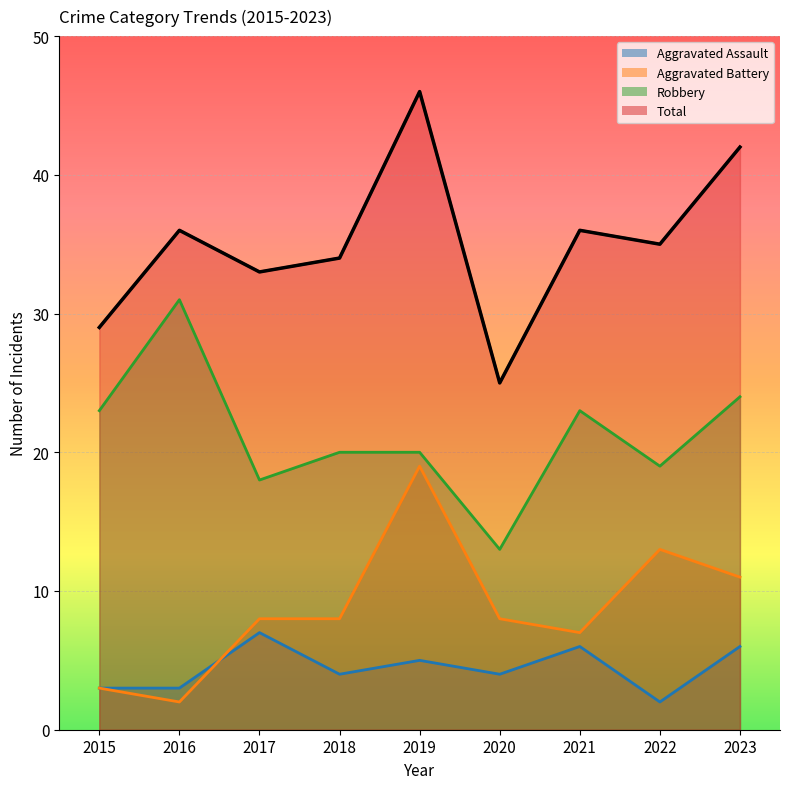

True or false: Total and Aggravated Assault cross at least once.

False